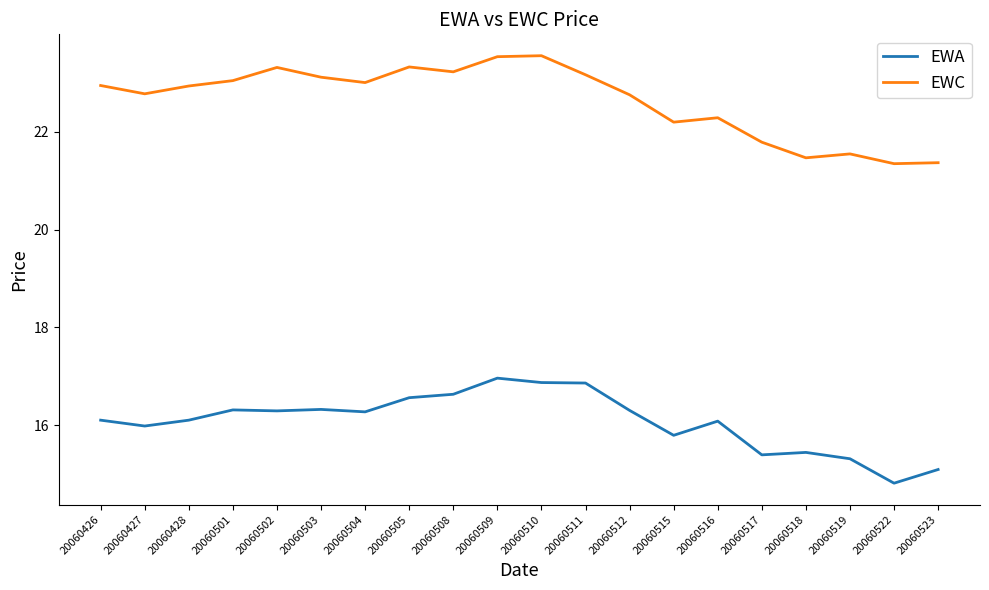

True or false: EWA has more than 0 points higher than both neighbors.

True